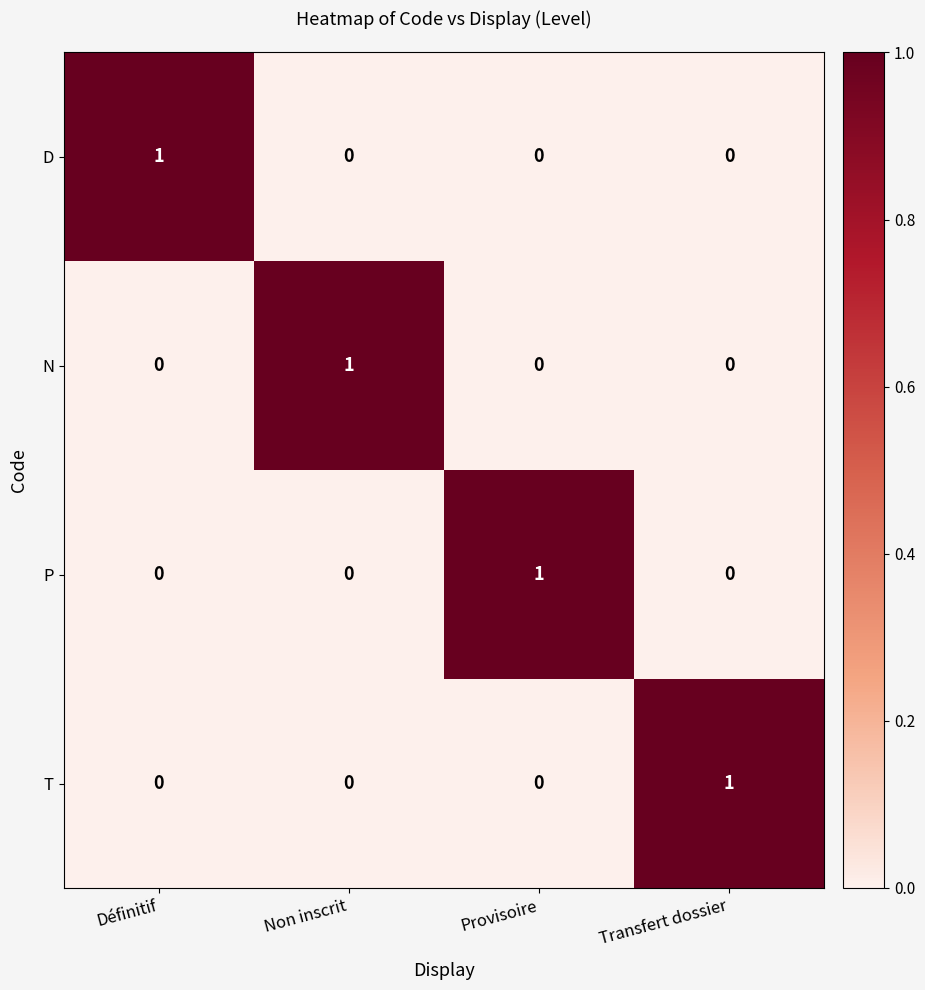

At how many categories does at least one series exceed 0?

4